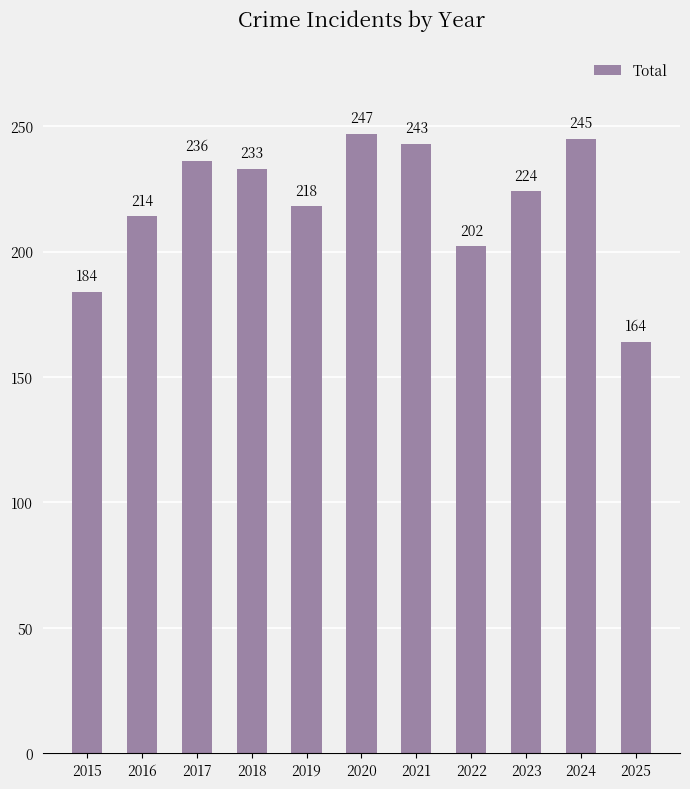

Where is the data nearest to the value 205?

2022